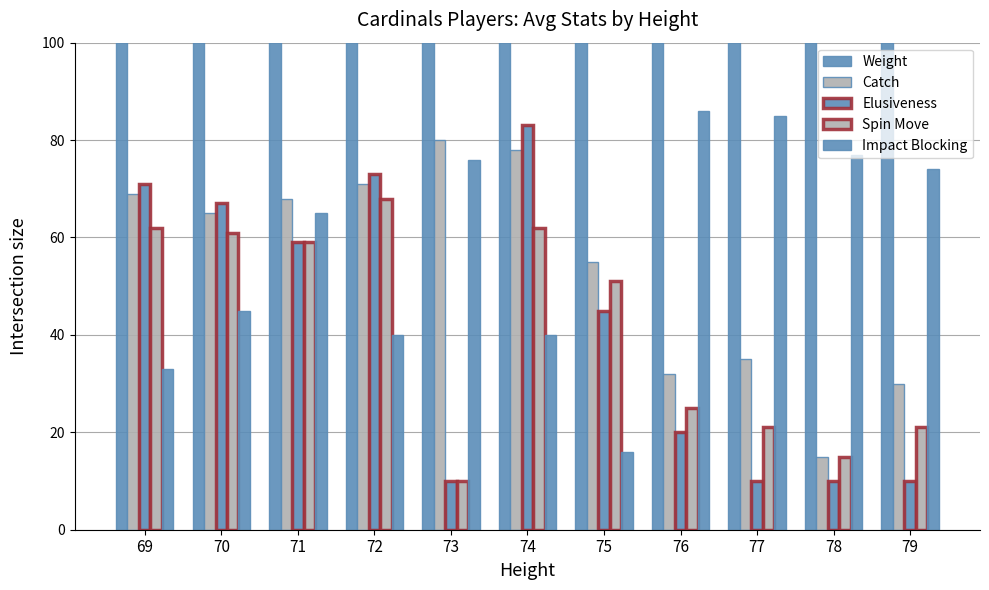

The Catch series shows 40 at 79. True or false?

False